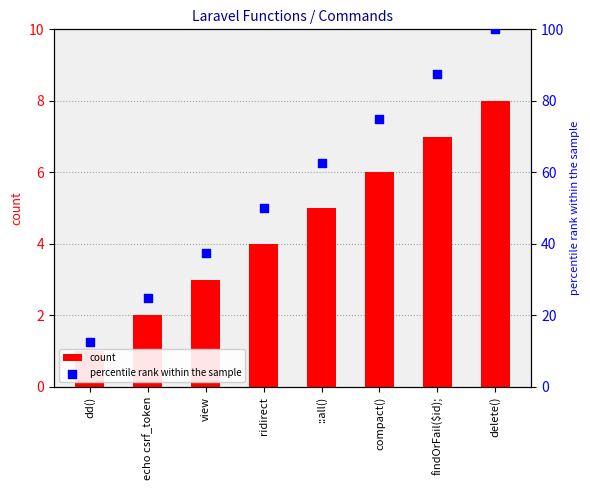

At how many categories does at least one series exceed 79?

2